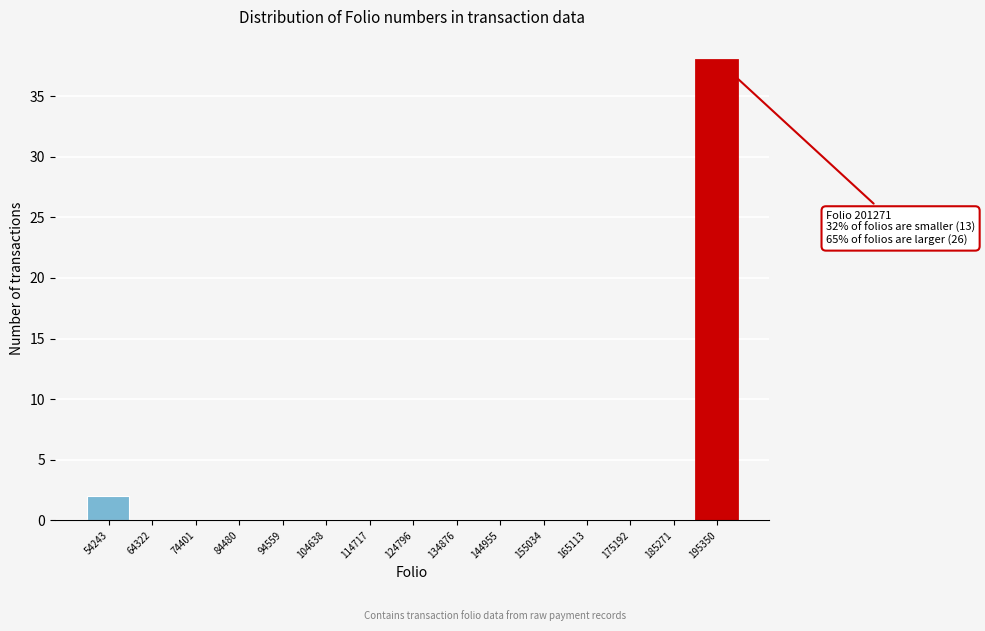

Reading left to right, transcribe all the data shown in this chart.

54243=2	64322=0	74401=0	84480=0	94559=0	104638=0	114717=0	124796=0	134876=0	144955=0	155034=0	165113=0	175192=0	185271=0	195350=38